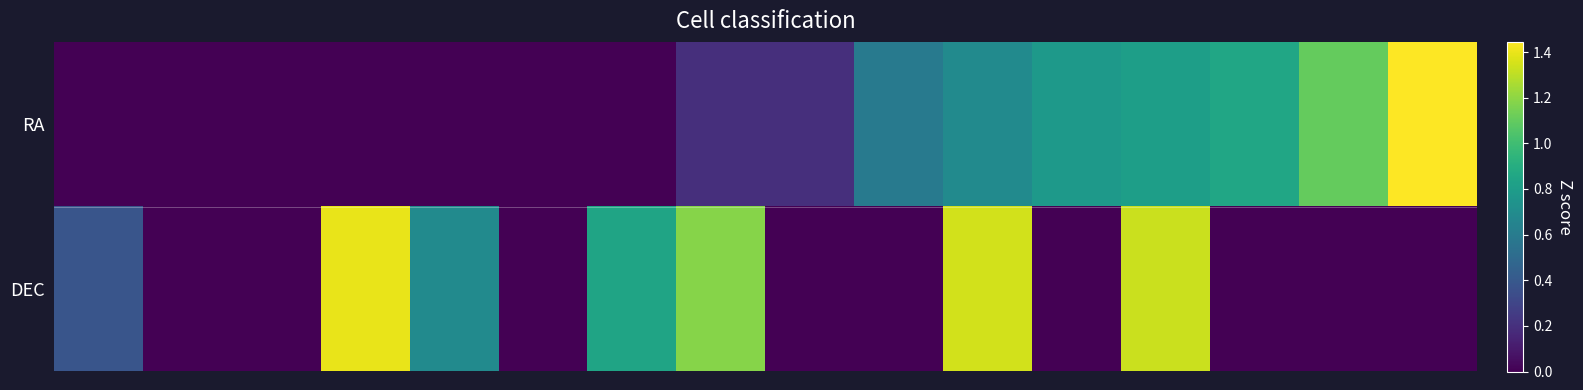

At which category is the sum across all series the highest?

12